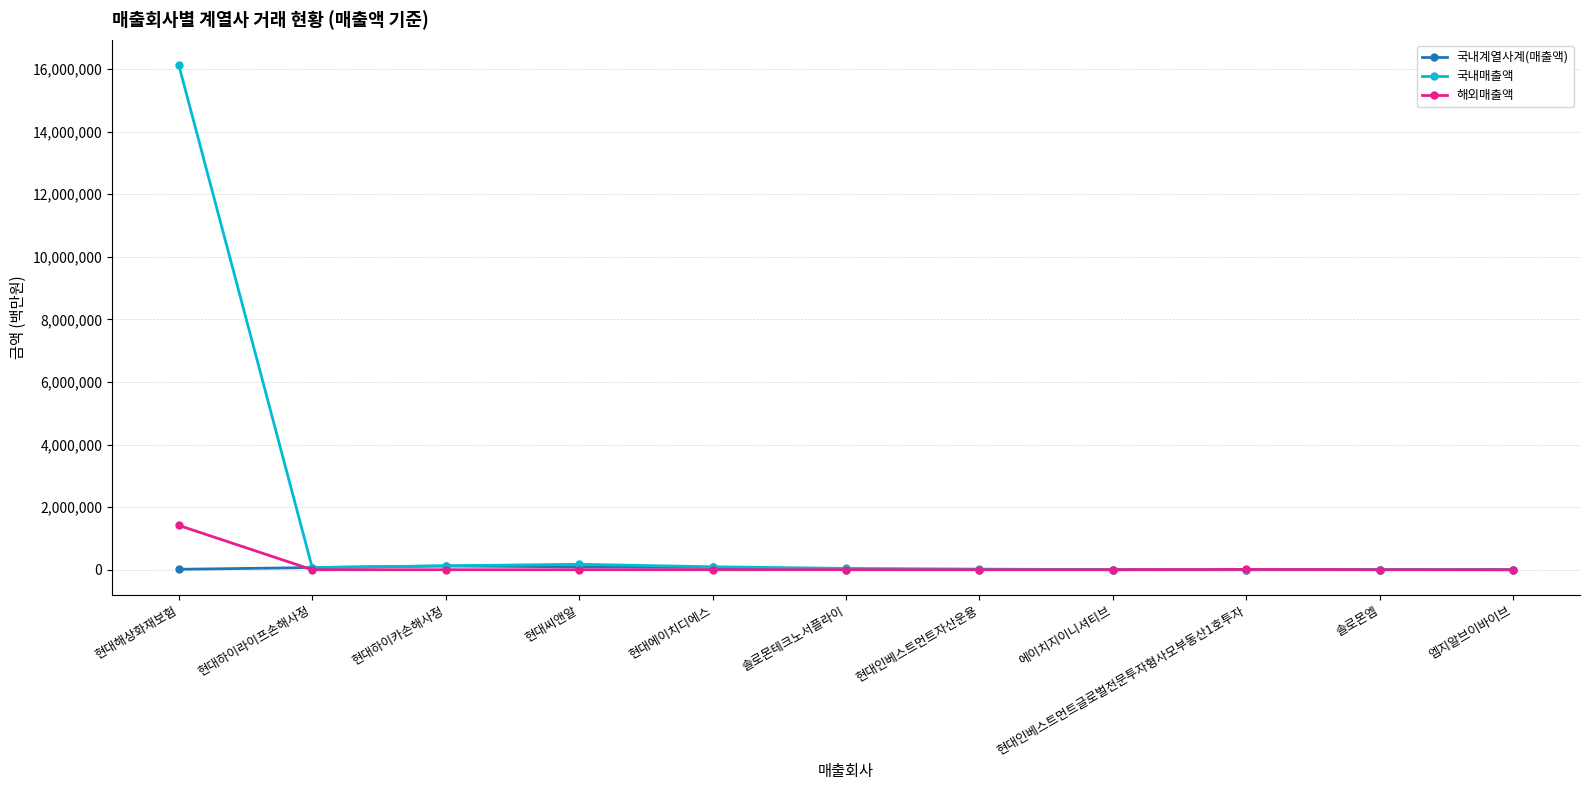

Where is 국내매출액 nearest to the value 8065903?

현대씨앤알